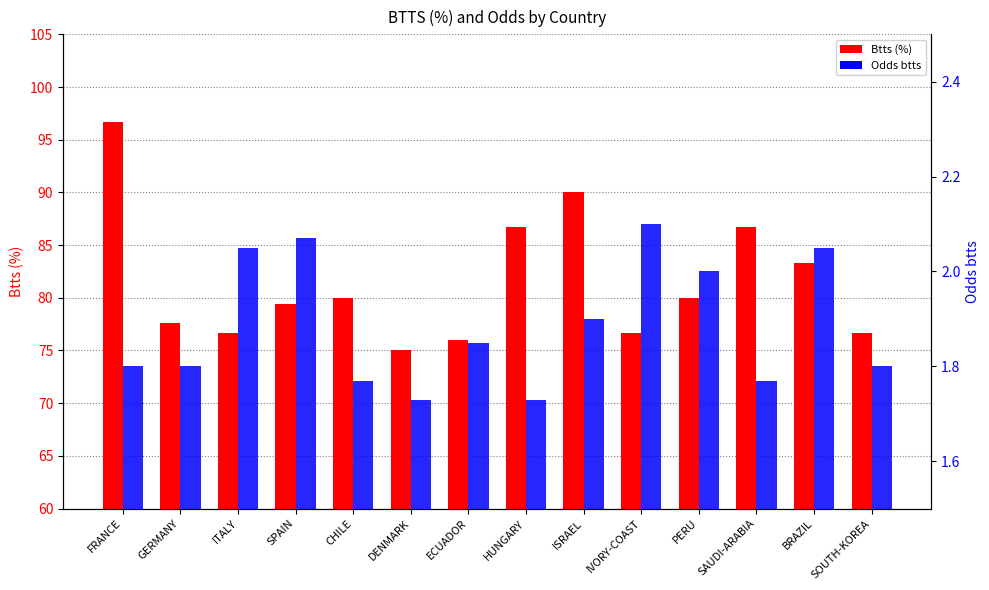

How many bars are there in each group?

2